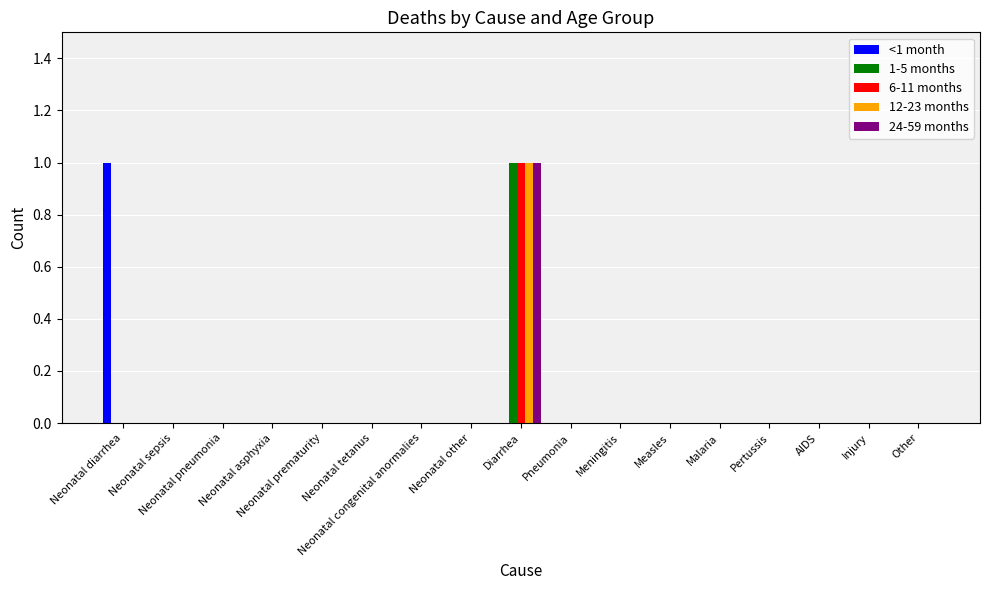

Rank the categories by 24-59 months value from lowest to highest.

Neonatal diarrhea, Neonatal sepsis, Neonatal pneumonia, Neonatal asphyxia, Neonatal prematurity, Neonatal tetanus, Neonatal congenital anormalies, Neonatal other, Pneumonia, Meningitis, Measles, Malaria, Pertussis, AIDS, Injury, Other, Diarrhea